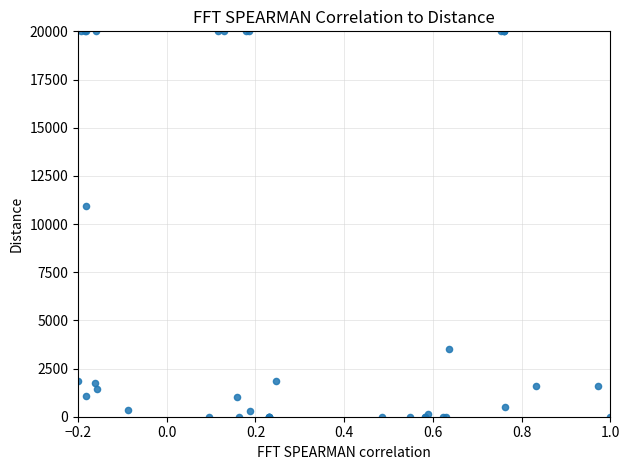

What Y value in the scatter plot is closest to 10000?

10917.8